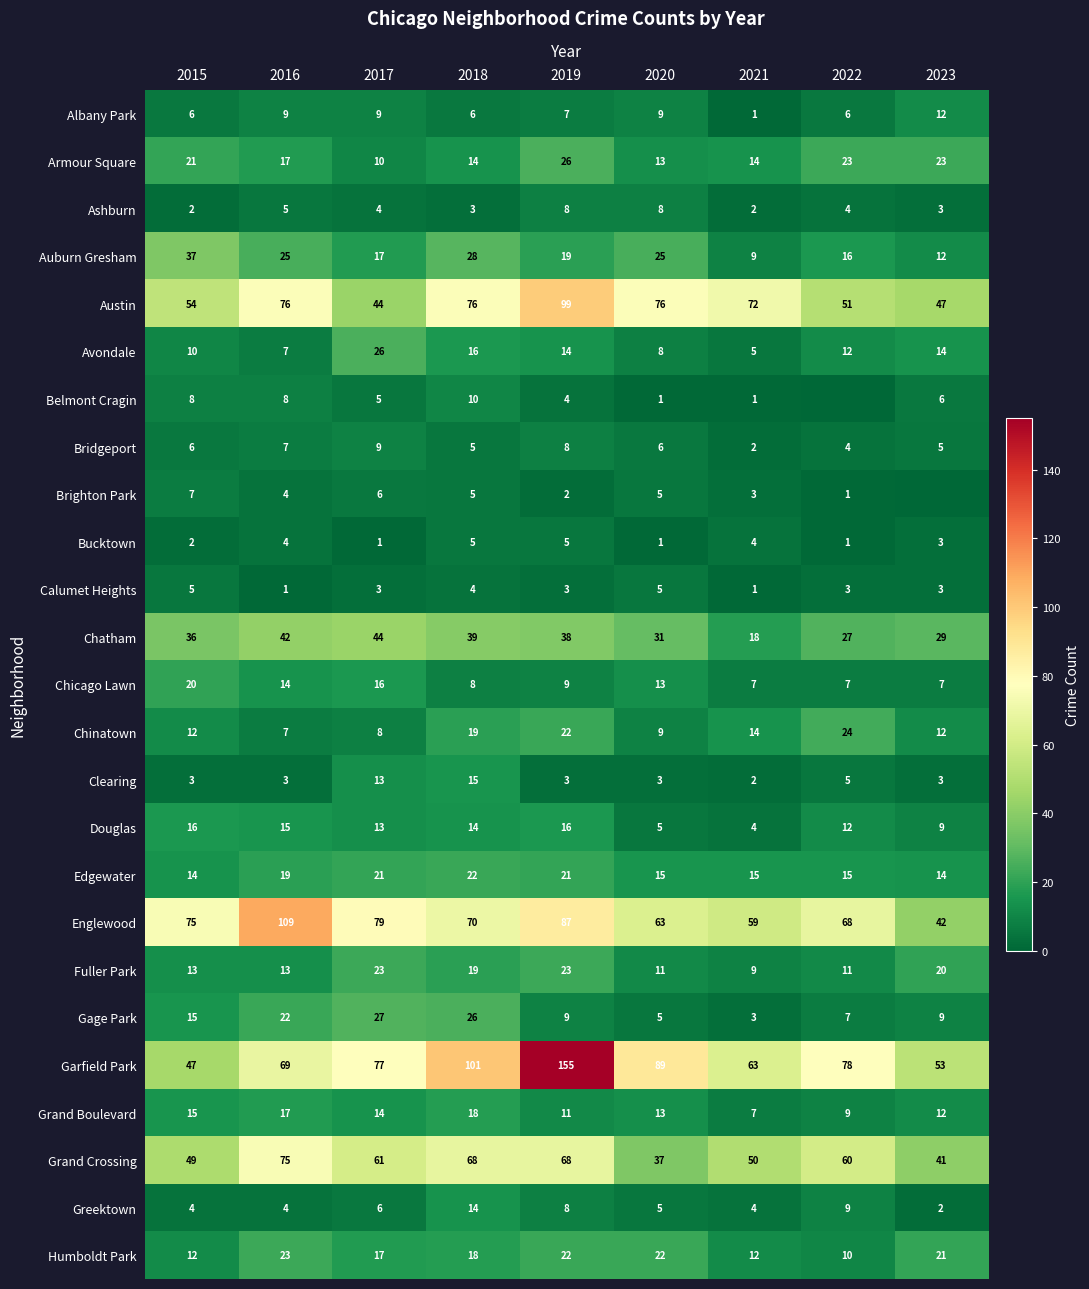

List the labels in order of Englewood value, largest first.

2016, 2019, 2017, 2015, 2018, 2022, 2020, 2021, 2023